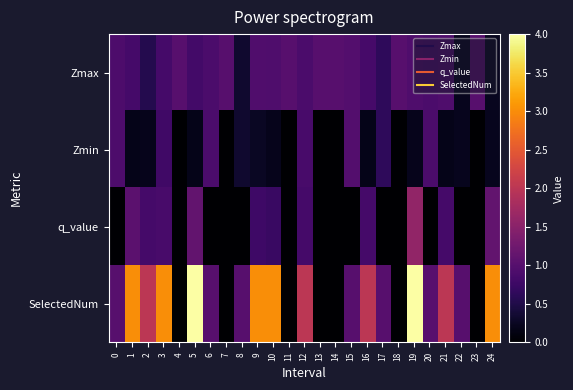

Reading right to left, what are all the values shown in this chart?

Zmax: 24=0.2	23=1.0	22=0.2	21=0.9	20=0.9	19=0.9	18=1.0	17=0.6	16=0.9	15=1.0	14=1.0	13=1.0	12=0.9	11=1.0	10=0.9	9=0.9	8=0.3	7=1.0	6=0.9	5=0.8	4=1.0	3=0.8	2=0.5	1=0.8	0=0.9
Zmin: 24=0.2	23=0.0	22=0.2	21=0.2	20=0.9	19=0.2	18=0.0	17=0.6	16=0.2	15=1.0	14=0.0	13=0.0	12=0.9	11=0.0	10=0.2	9=0.3	8=0.3	7=0.0	6=0.9	5=0.2	4=0.0	3=0.8	2=0.2	1=0.2	0=0.9
q_value: 24=1.1	23=0.0	22=0.0	21=0.8	20=0.0	19=1.6	18=0.0	17=0.0	16=0.8	15=0.0	14=0.0	13=0.0	12=0.8	11=0.0	10=0.7	9=0.8	8=0.0	7=0.0	6=0.0	5=1.1	4=0.0	3=0.9	2=0.8	1=1.0	0=0.0
SelectedNum: 24=3.0	23=0.0	22=1.0	21=2.0	20=1.0	19=4.0	18=0.0	17=1.0	16=2.0	15=1.0	14=0.0	13=0.0	12=2.0	11=0.0	10=3.0	9=3.0	8=1.0	7=0.0	6=1.0	5=4.0	4=0.0	3=3.0	2=2.0	1=3.0	0=1.0